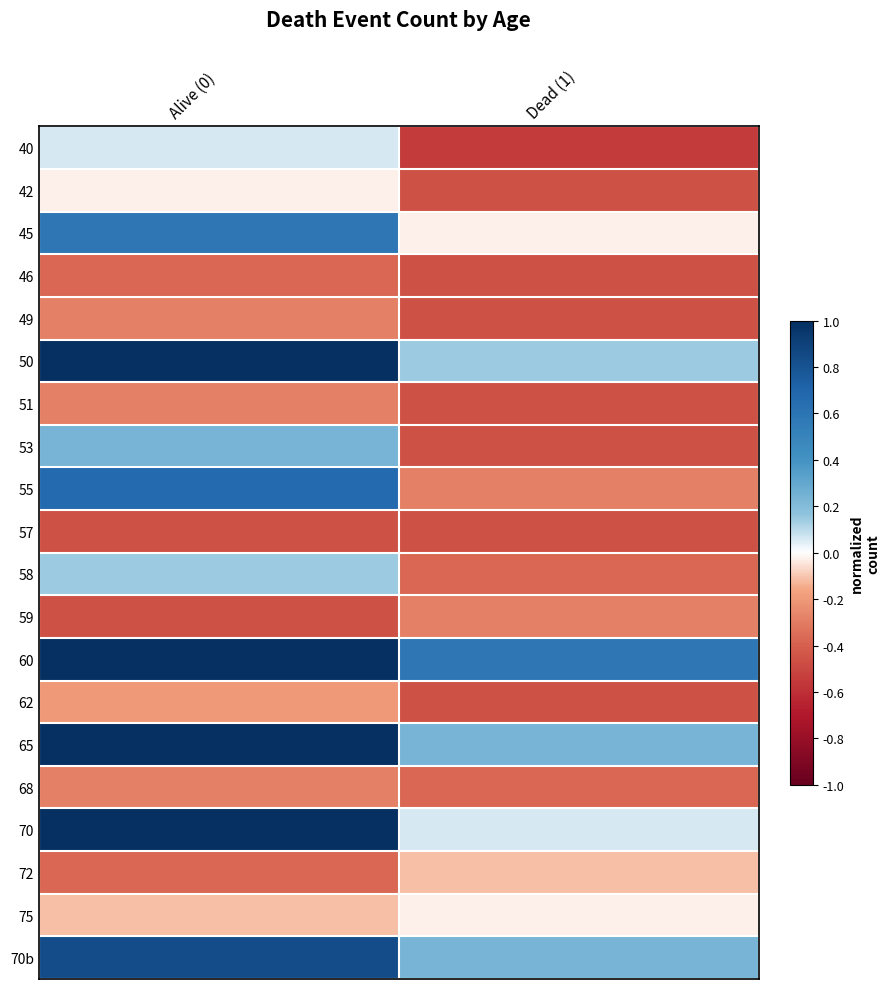

What is the difference between the highest and lowest values at Dead (1)?

1.1